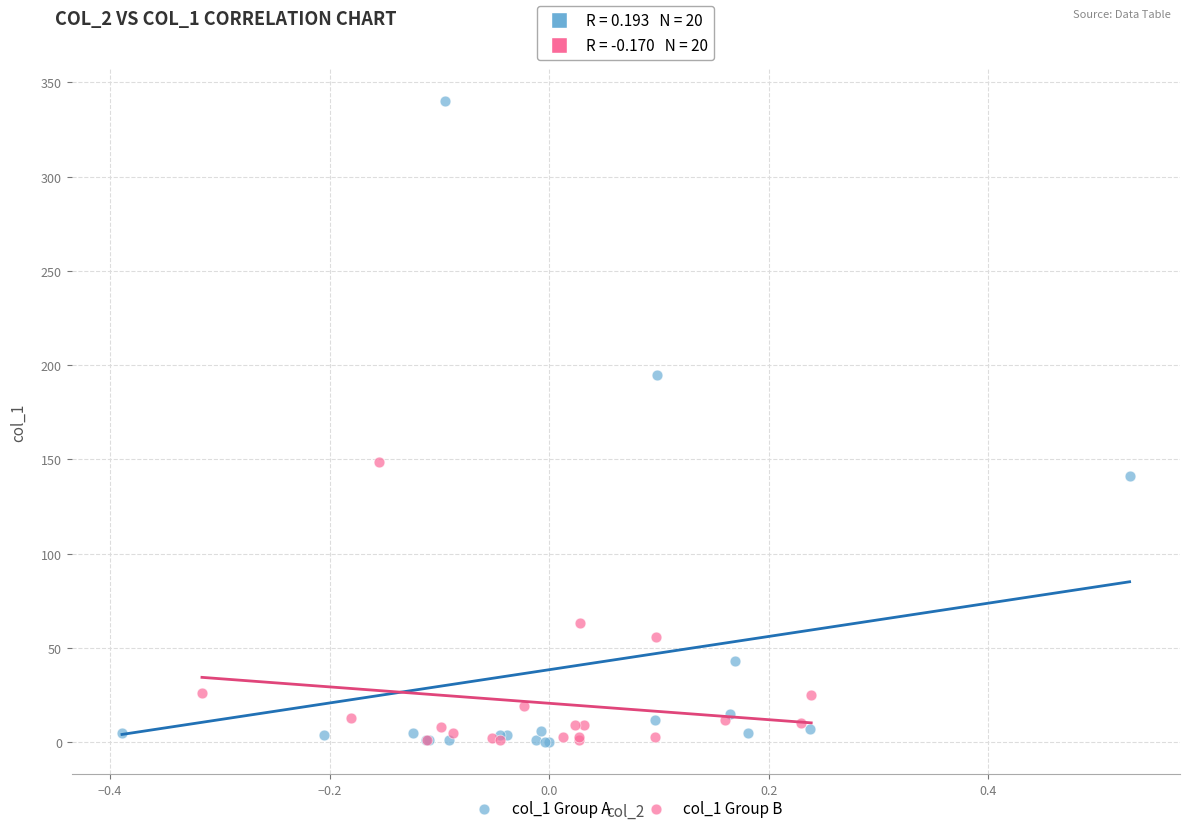

Which series has the largest Y range (max minus min)?

col_1 Group A